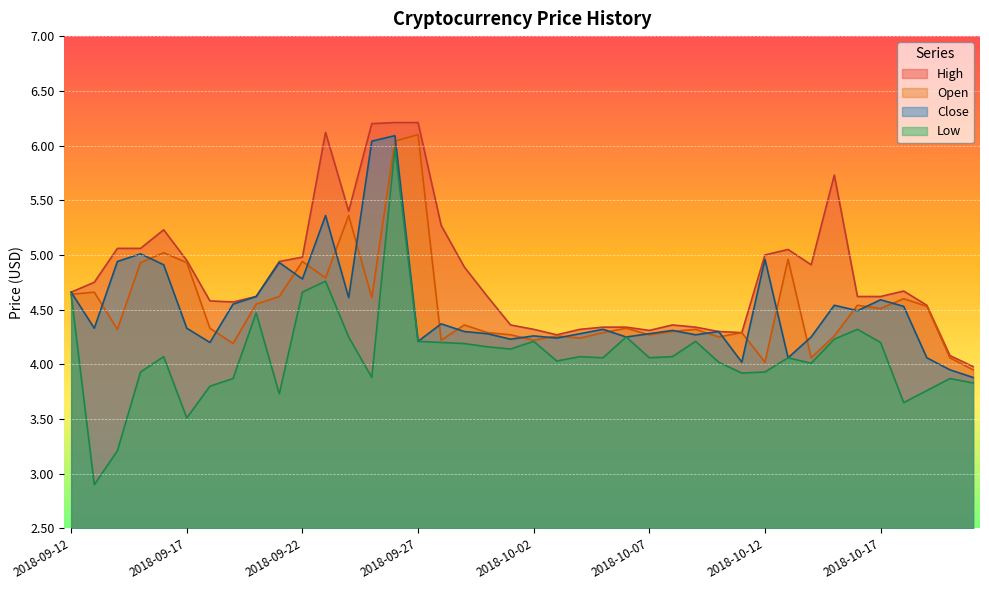

The Low series shows 1.2 at 2018-09-30. True or false?

False